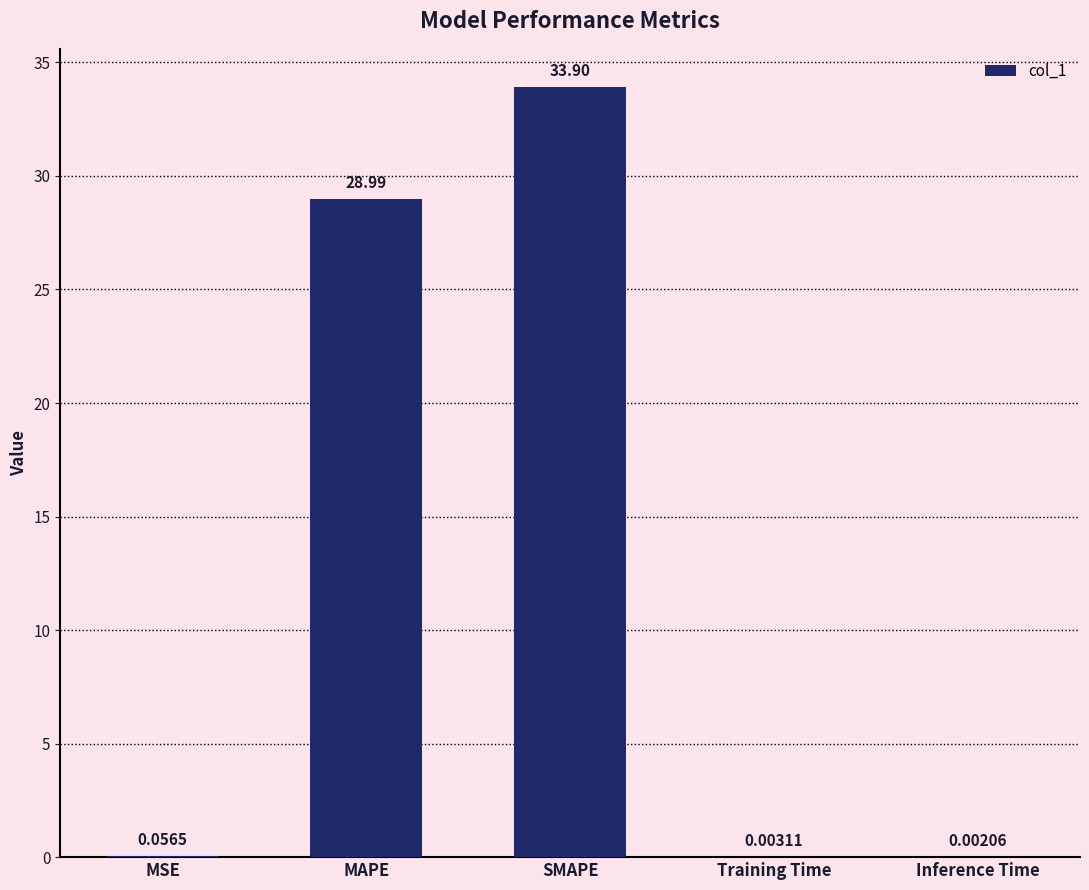

Where is the data nearest to the value 16?

MAPE